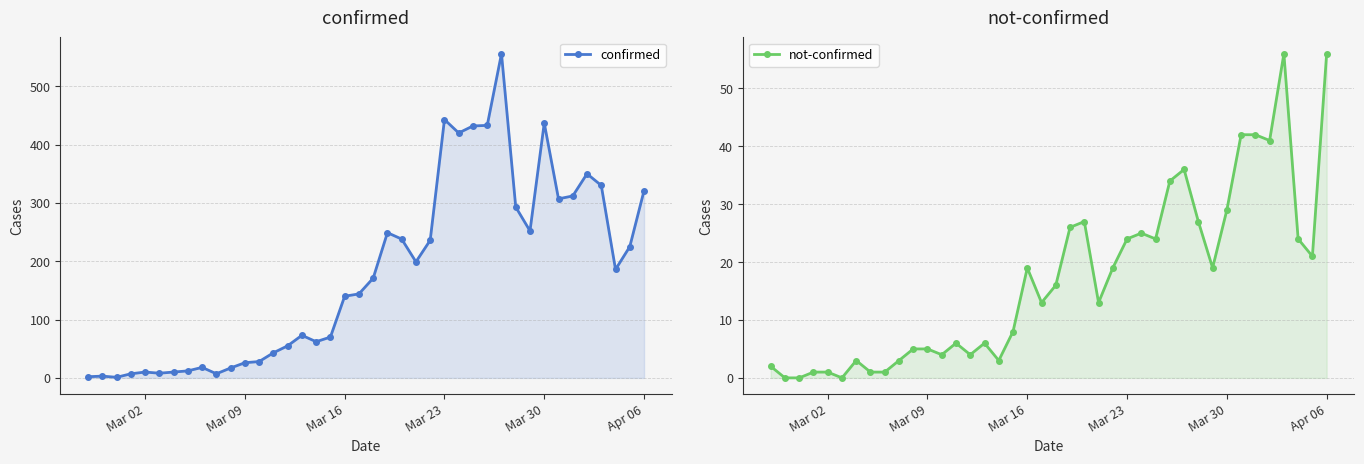

Which series has the widest spread of values?

confirmed